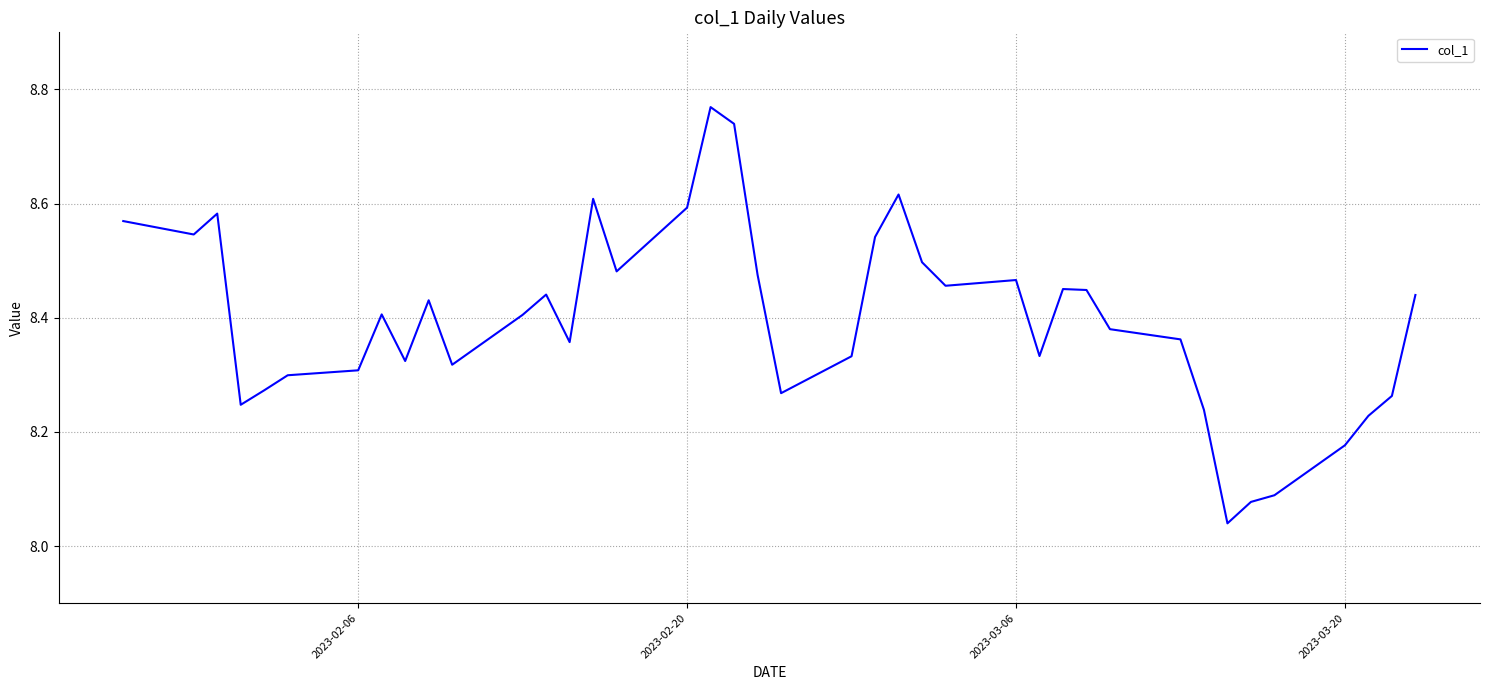

What is the difference between the maximum and minimum values?

0.7